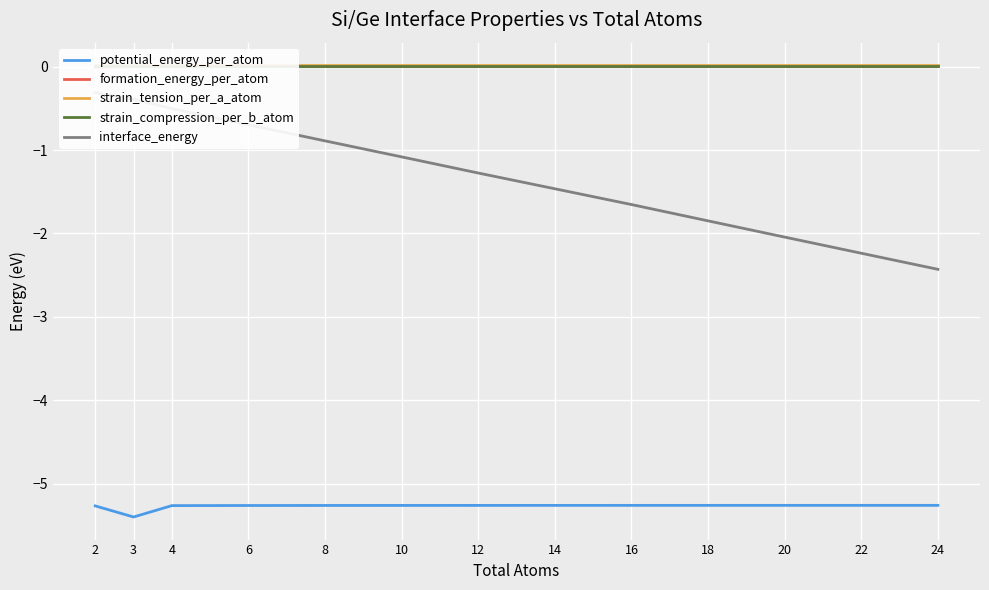

Which series has the widest spread of values?

interface_energy